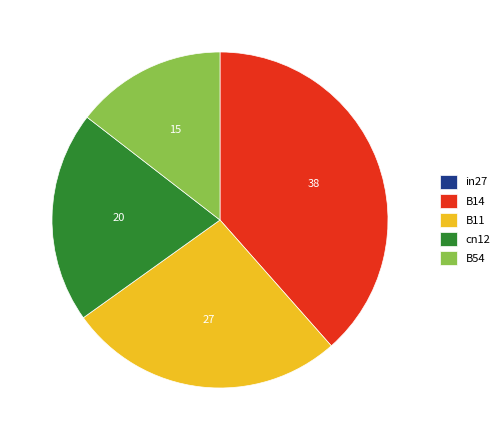

Is there any slice that represents more than half of the pie?

No